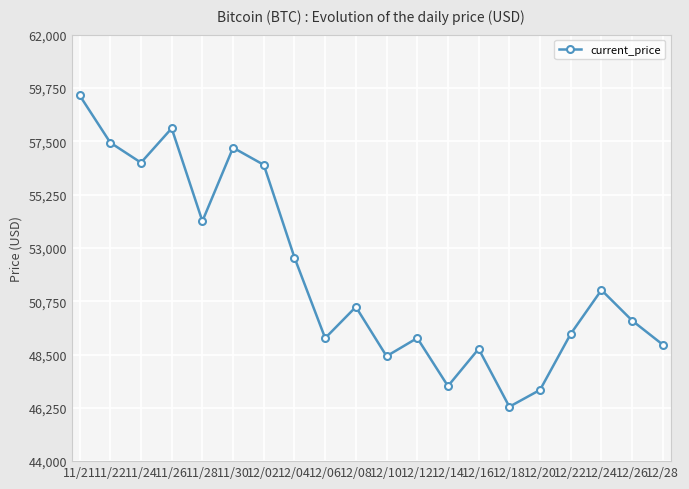

The value at 11/24 is 56597. True or false?

True